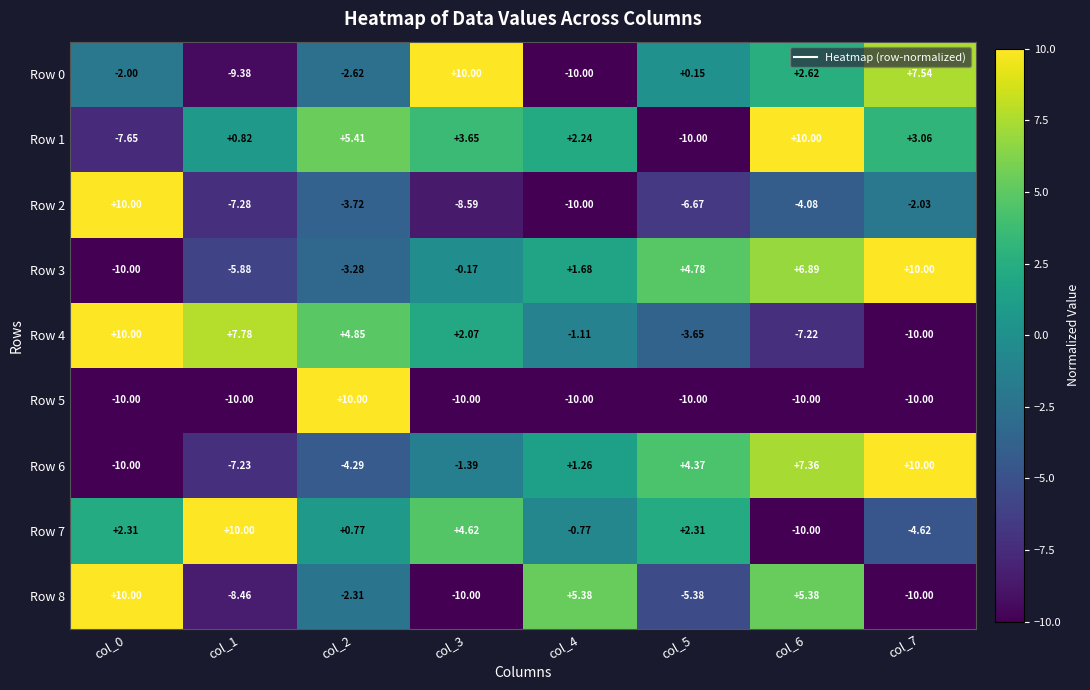

How many categories are shown in the chart?

8